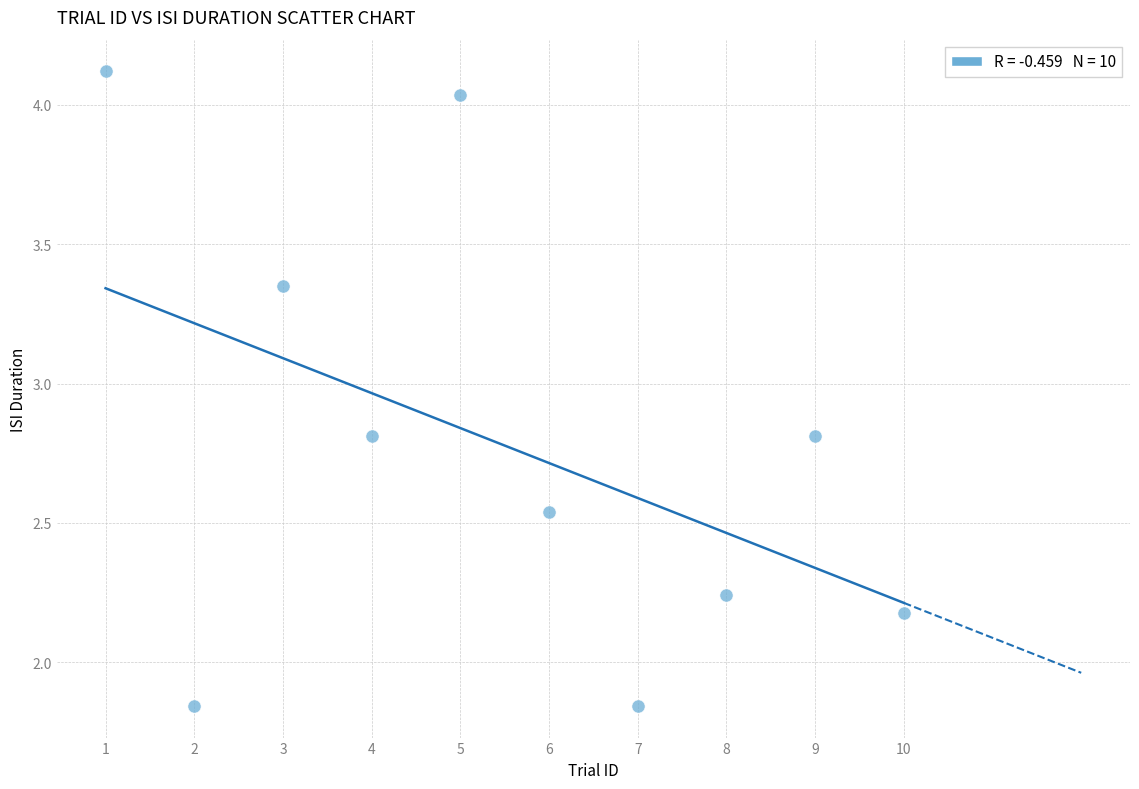

What is the average Y value?

2.8